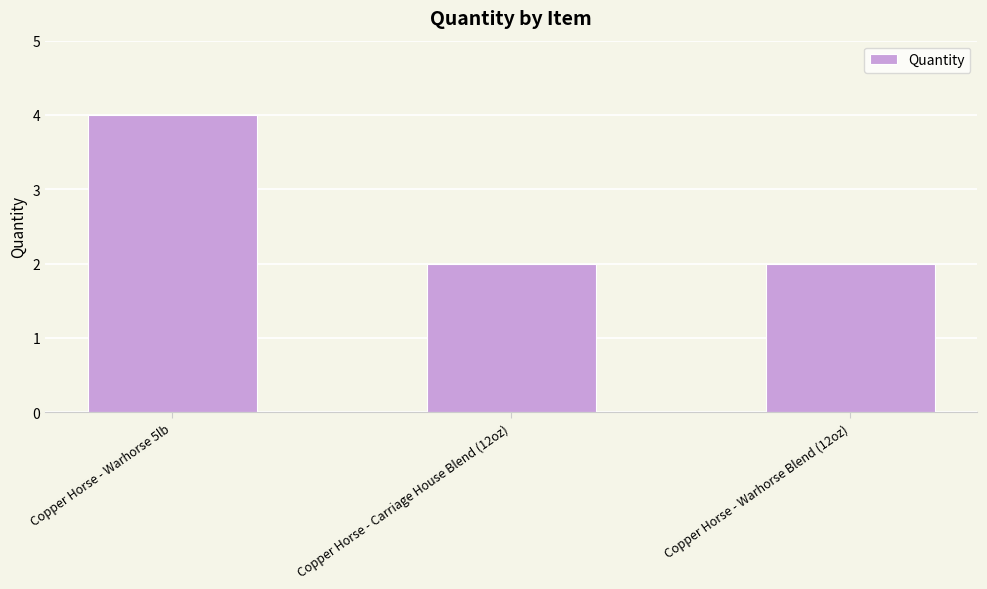

How many distinct data groups are displayed?

1